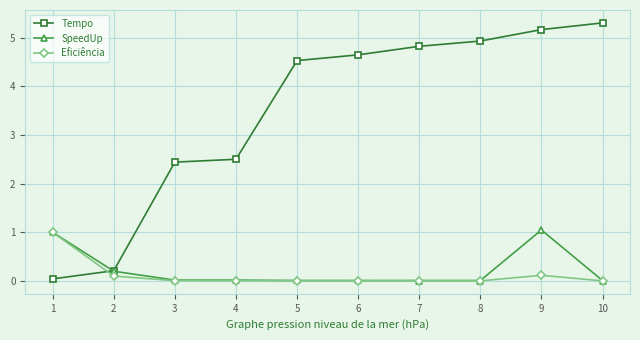

Which series has the largest range (max minus min)?

Tempo